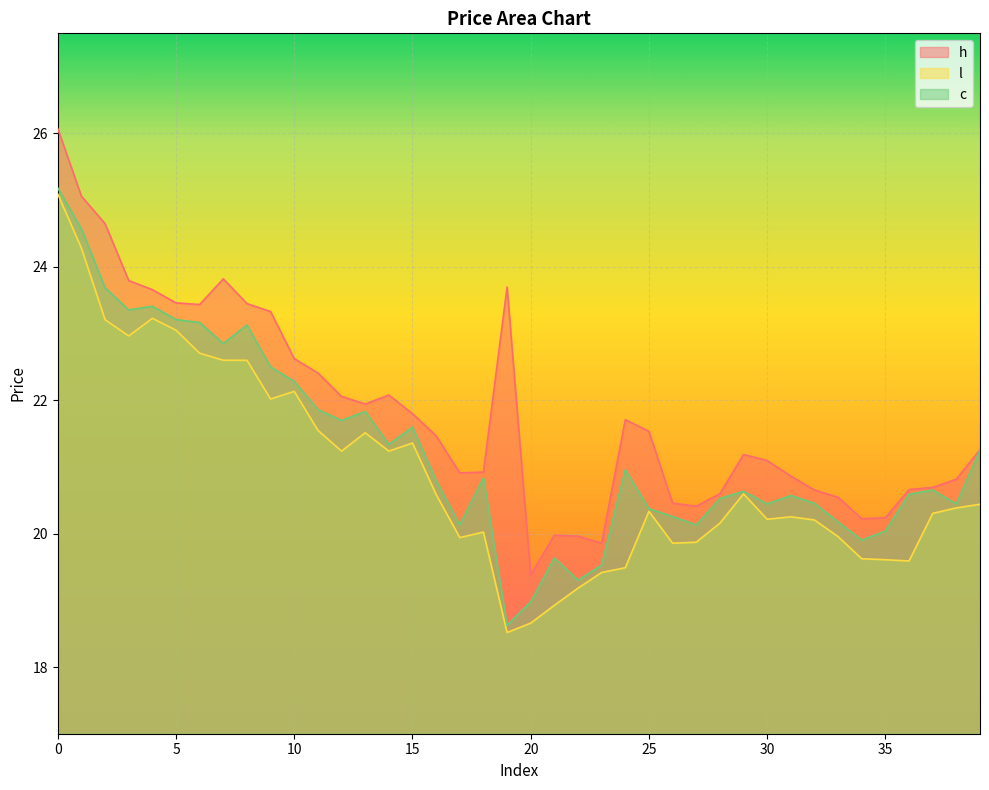

Rank the series at 0 from lowest to highest value.

l, c, h